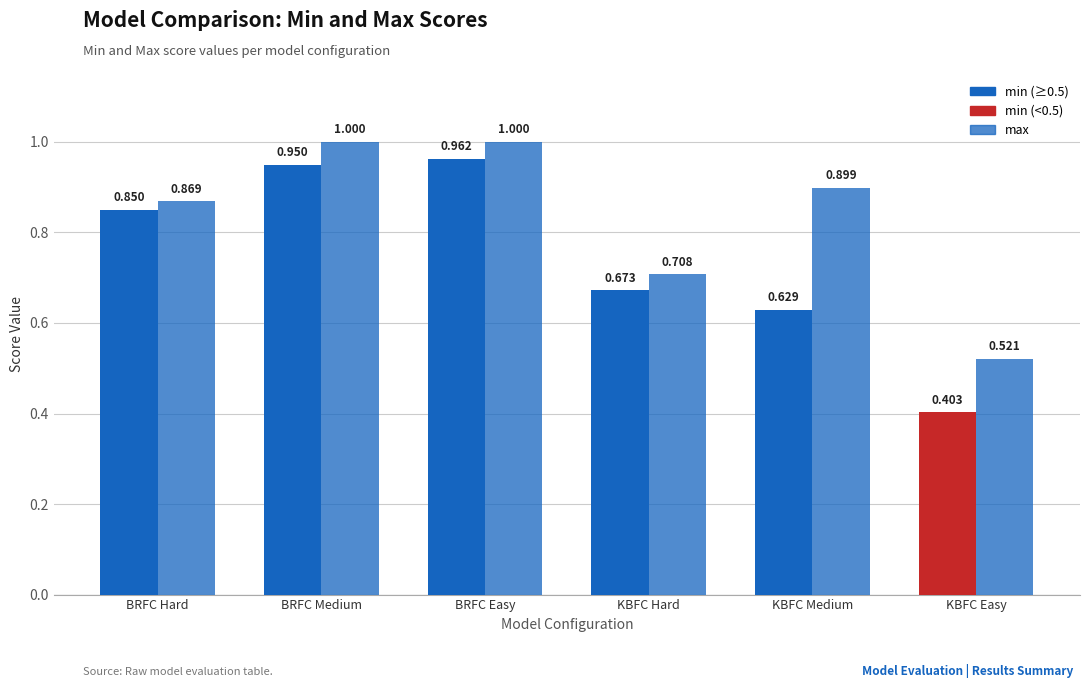

Which has a higher value, BRFC Easy or BRFC Hard?

BRFC Easy